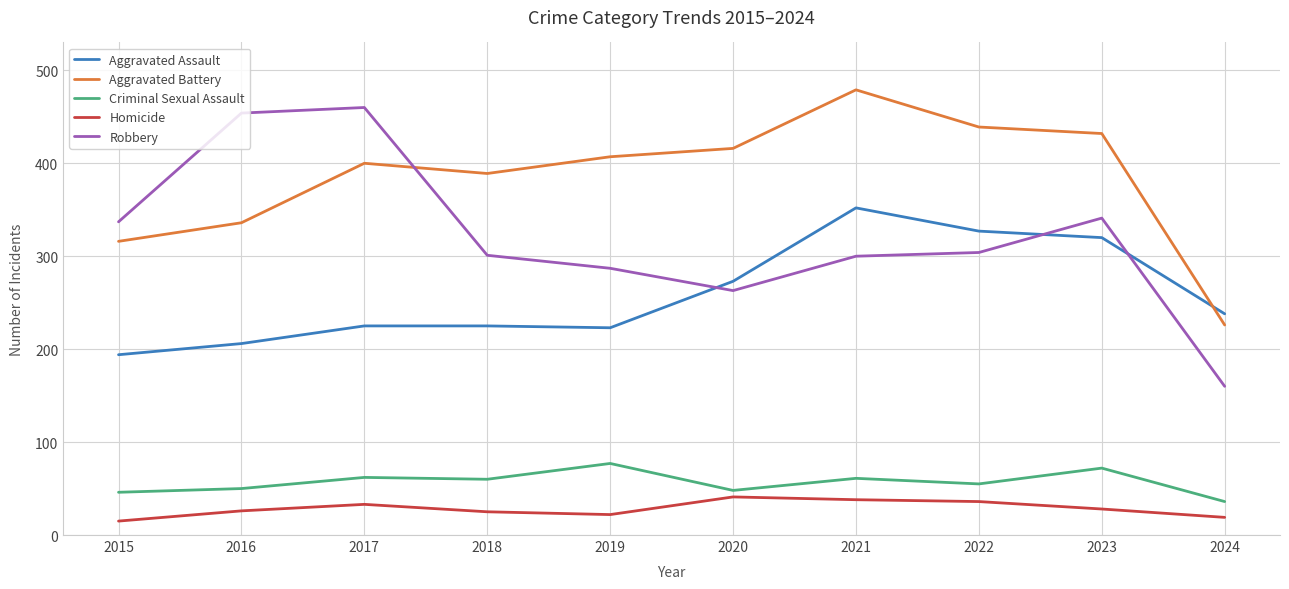

Is it true that Homicide equals 15 at 2015?

True